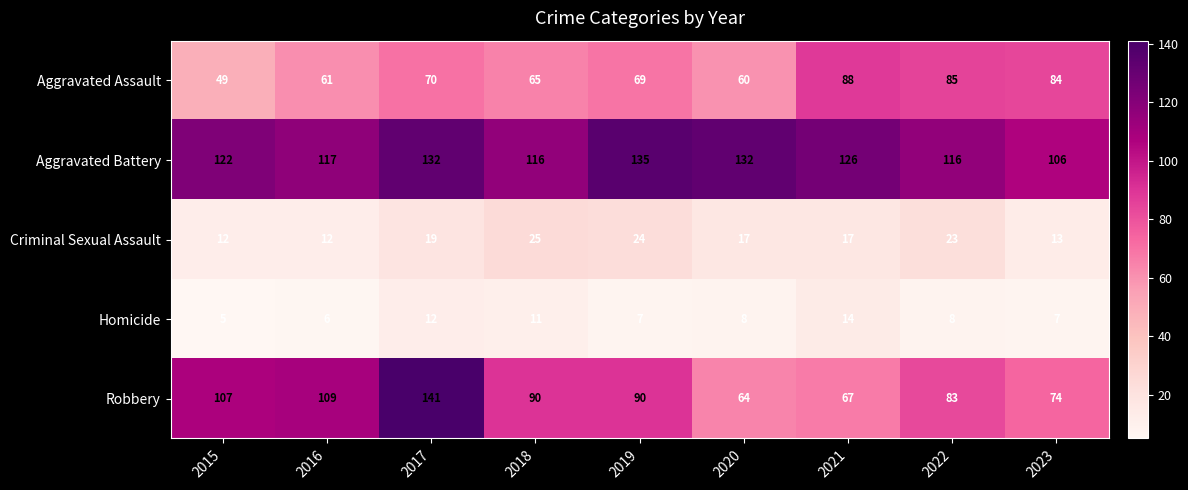

What is the spread (max minus min) of values at 2015?

117